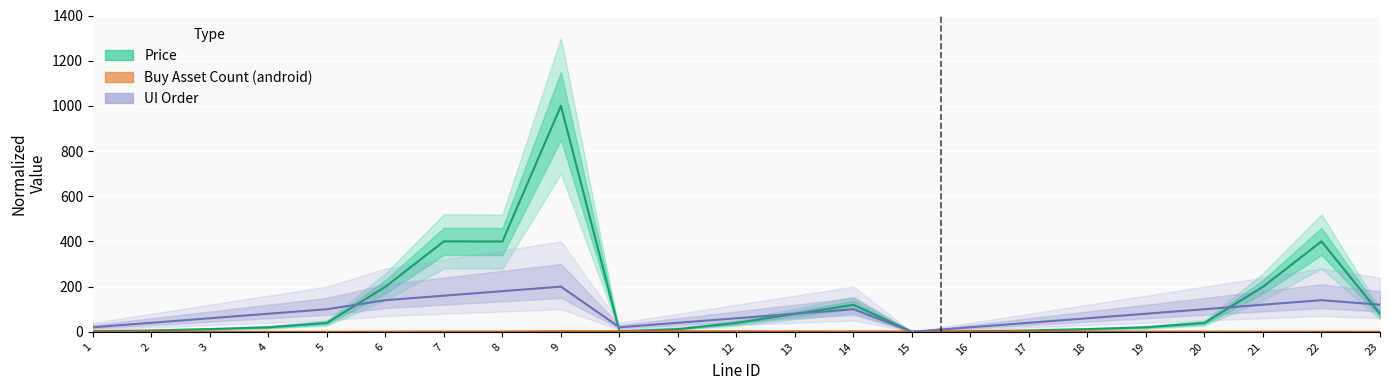

At which category is the sum across all series the highest?

9